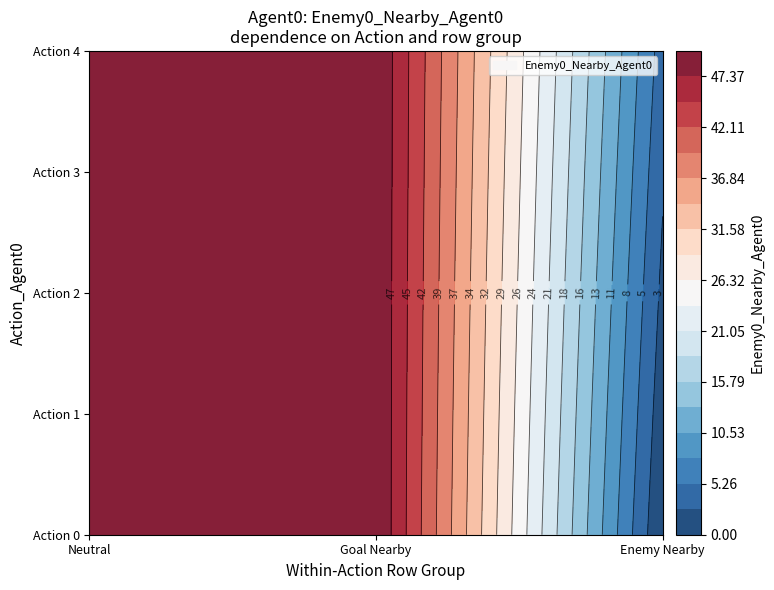

What is the difference between the maximum and minimum values in the 0 series?

50